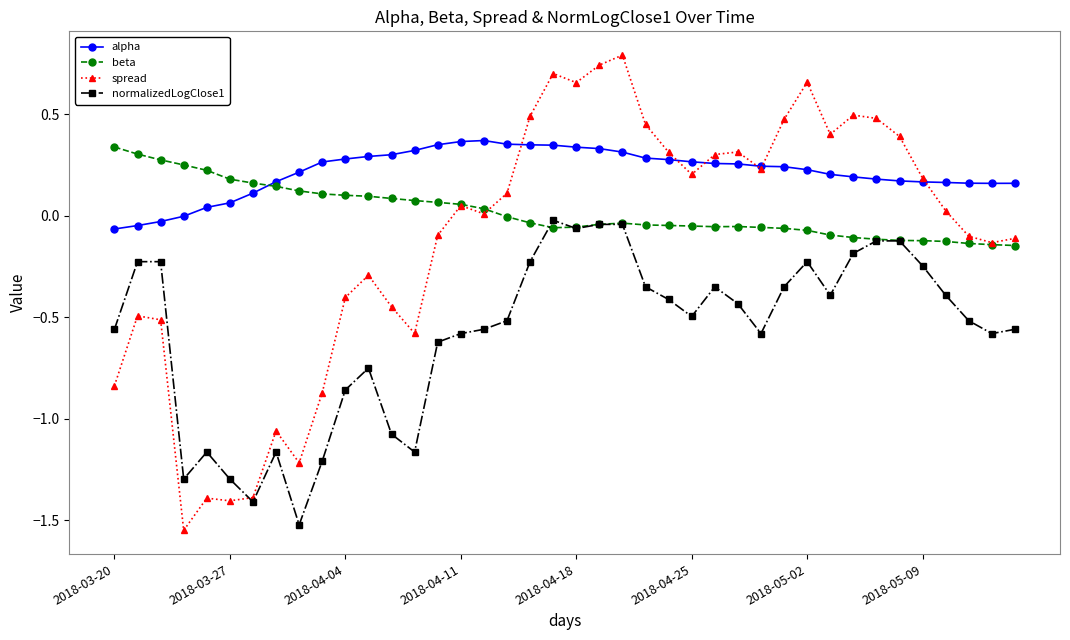

How many lines are shown in the chart?

4